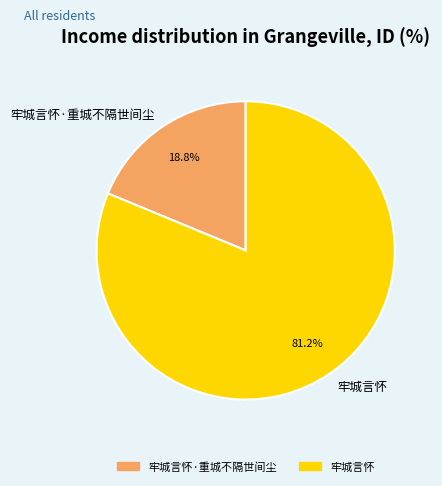

The 牢城言怀·重城不隔世间尘 slice represents 24% of the pie. True or false?

False